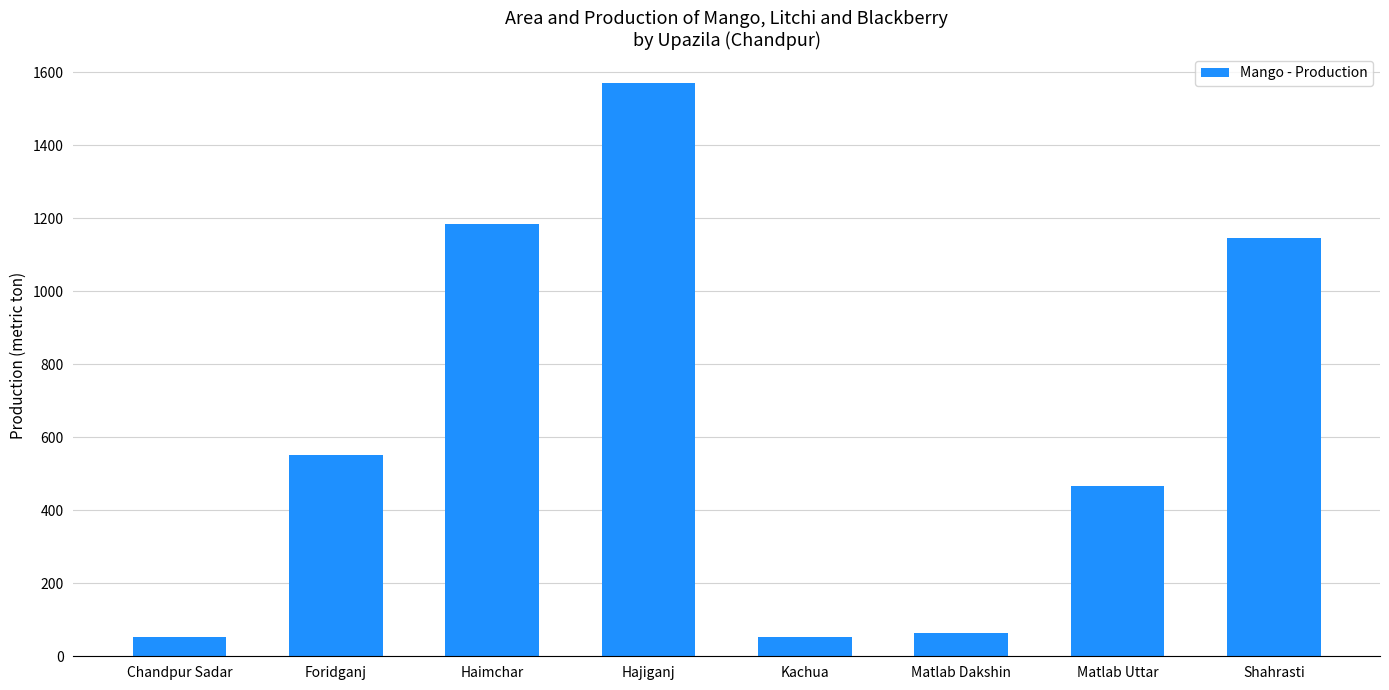

What is the greatest value displayed?

1571